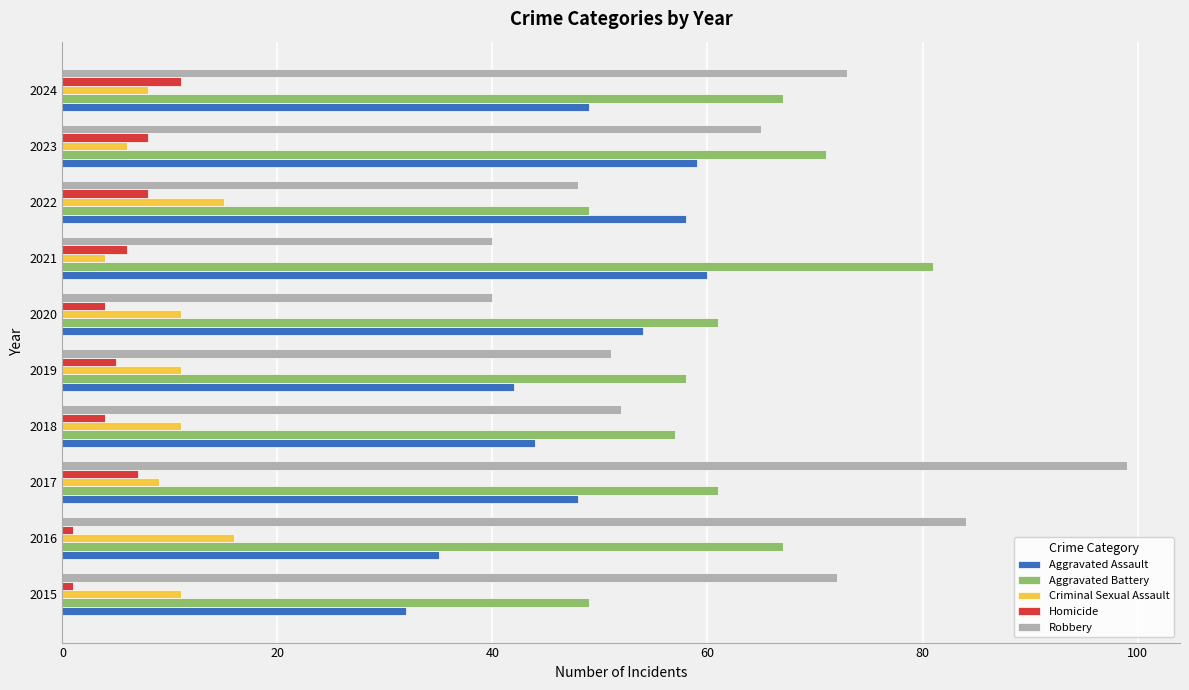

The Aggravated Assault series shows 60 at 2021. True or false?

True